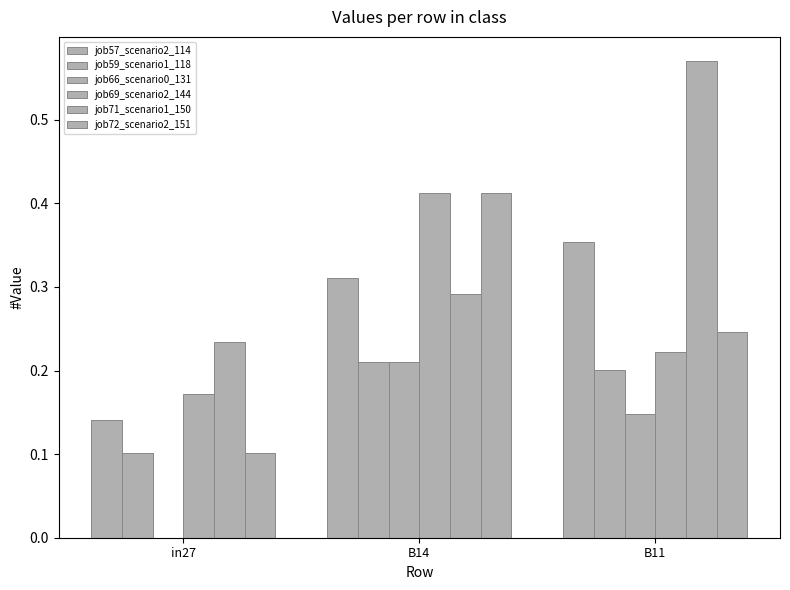

How many data points in job66_scenario0_131 are above 0?

2